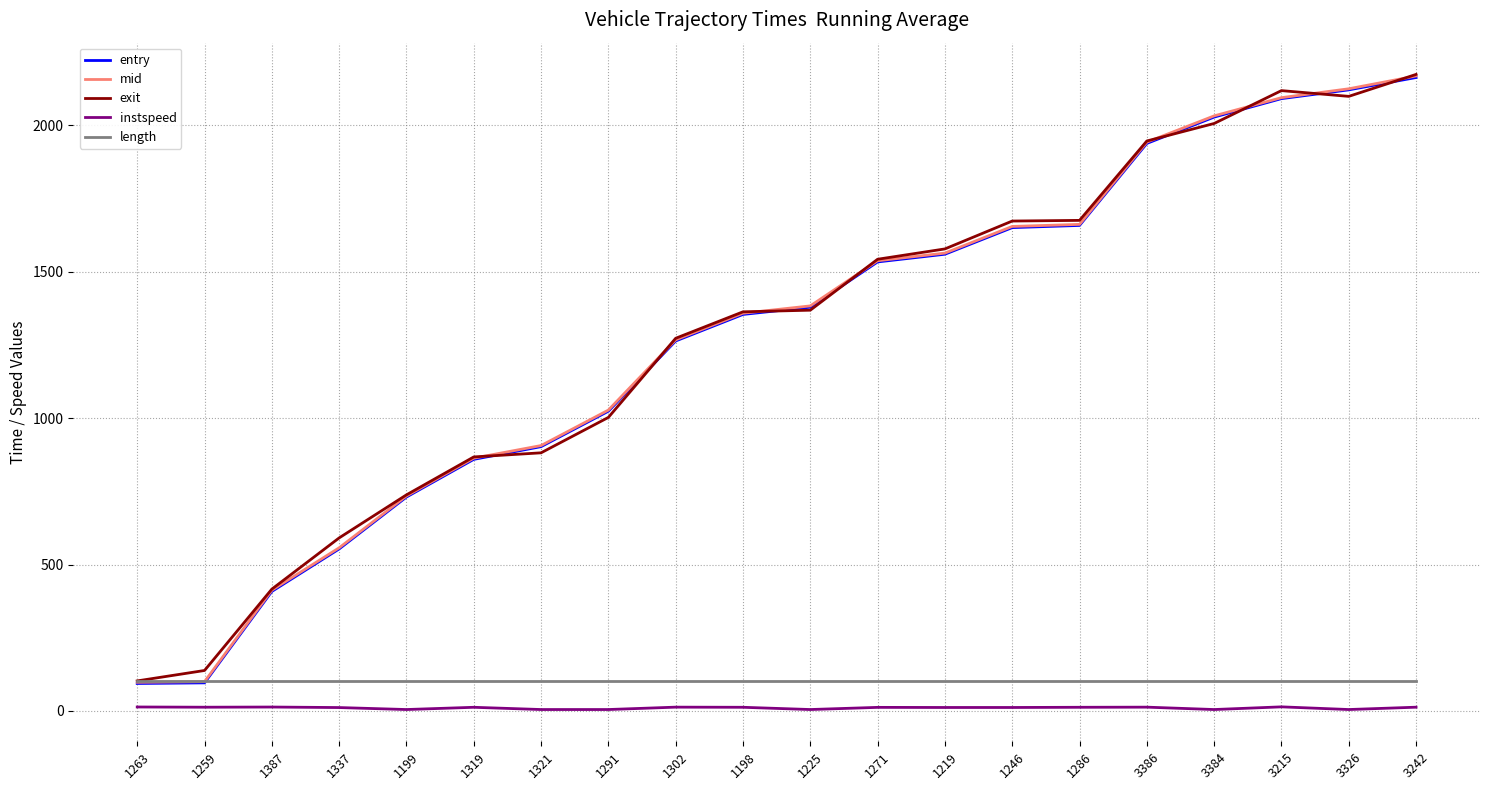

What is the total value across all series at 1291?

3161.3